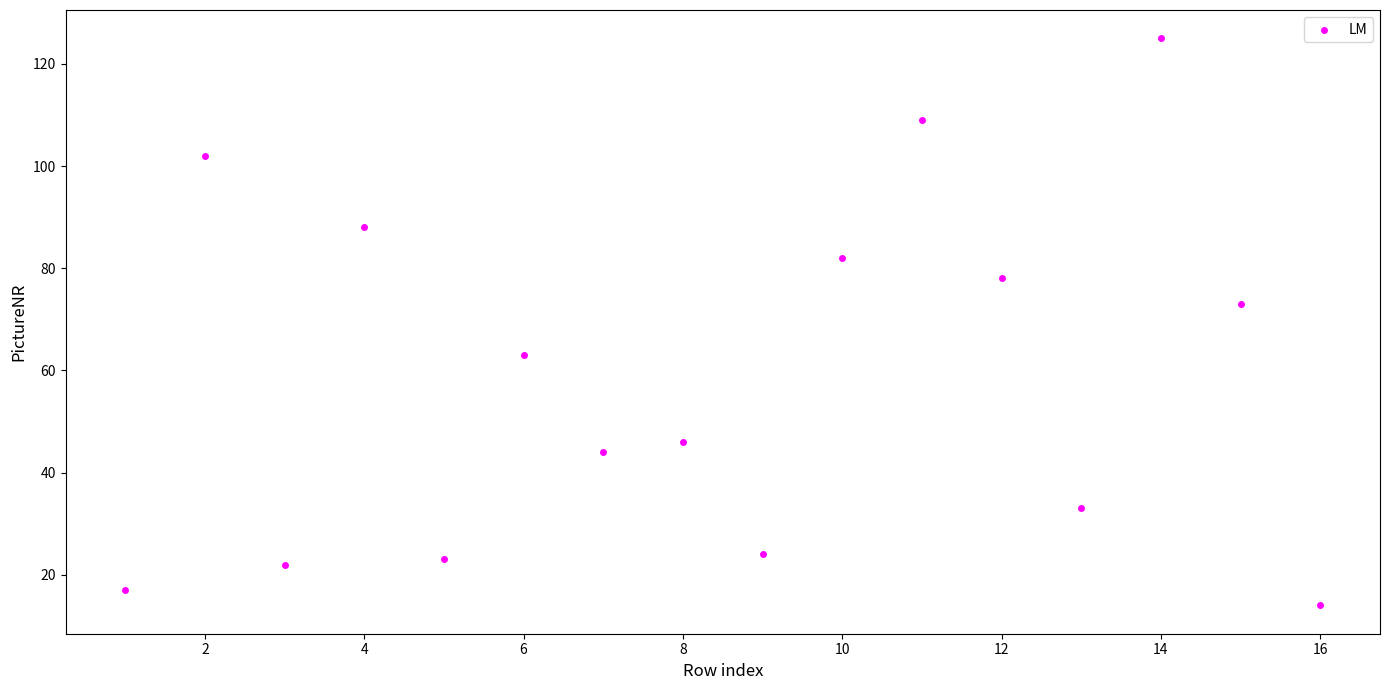

What is the range of Y values (max minus min)?

111